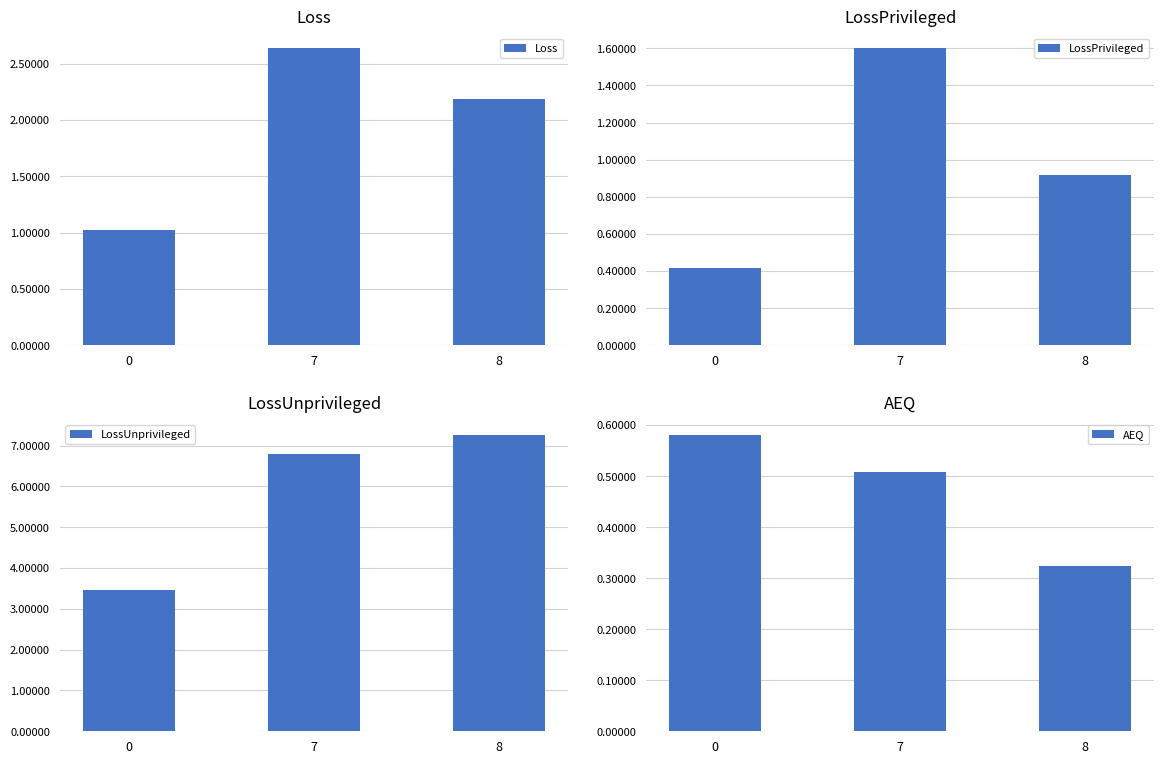

Does the chart contain any negative values?

No